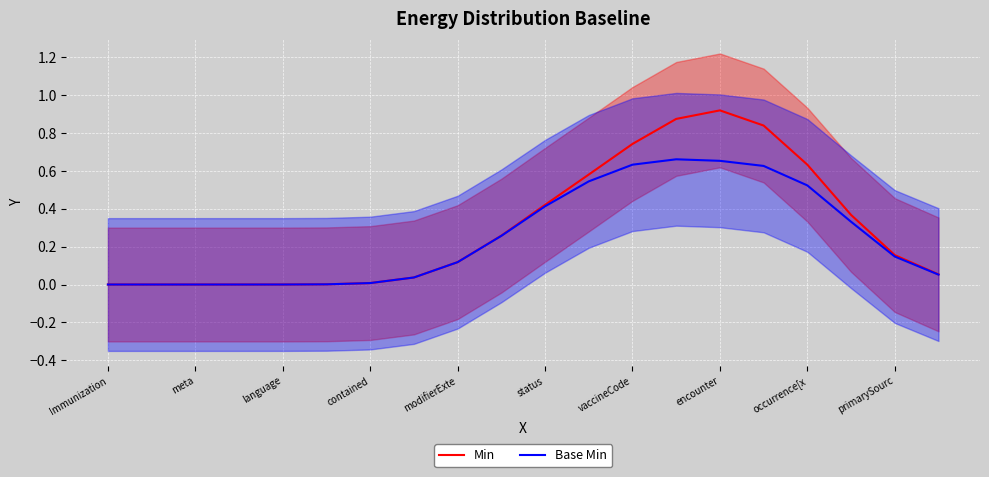

What is the average value of the Min series?

0.3